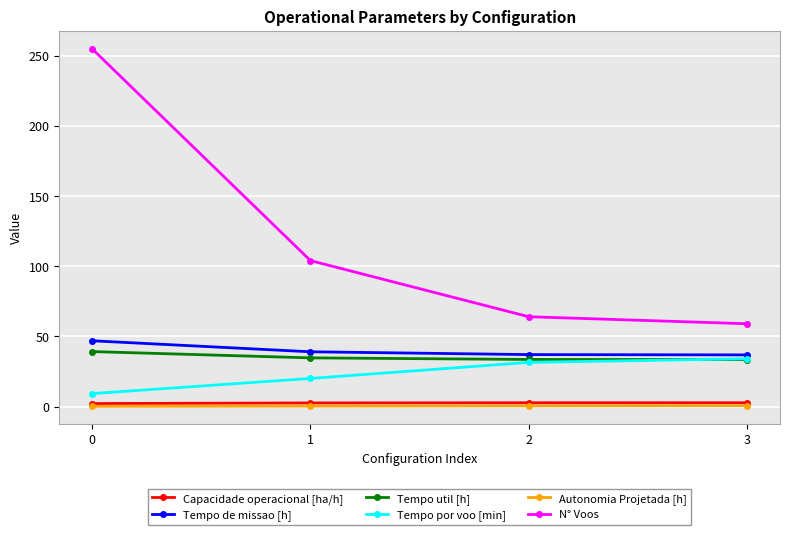

The value of Tempo util [h] at 0 is 39.2. True or false?

True